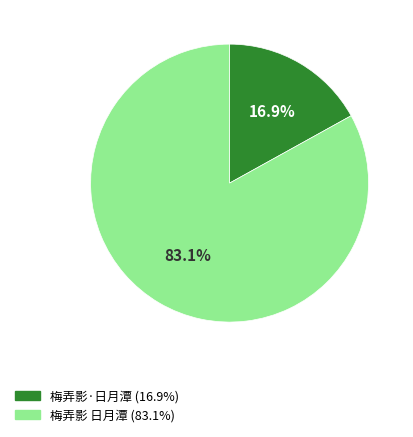

Combined, do 梅弄影 日月潭 and 梅弄影·日月潭 account for over 50%?

Yes